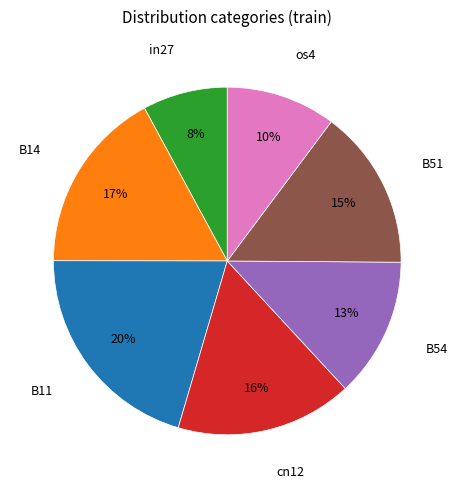

Does any single category account for the majority?

No